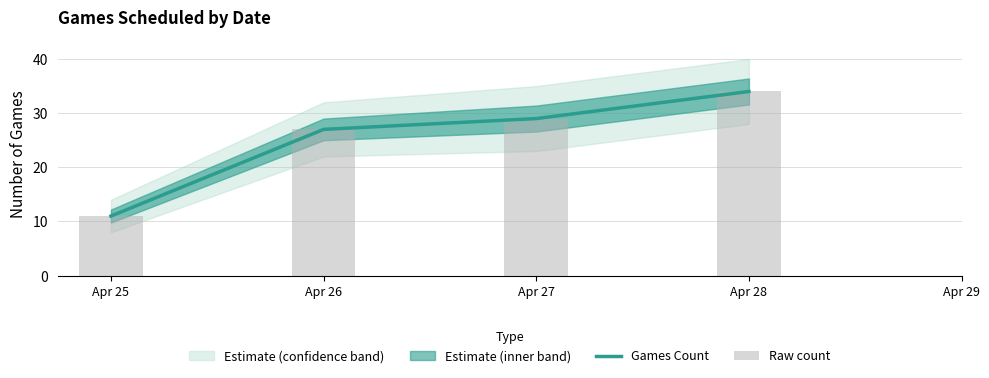

Where does the Games Count series first go above 29?

Apr 28